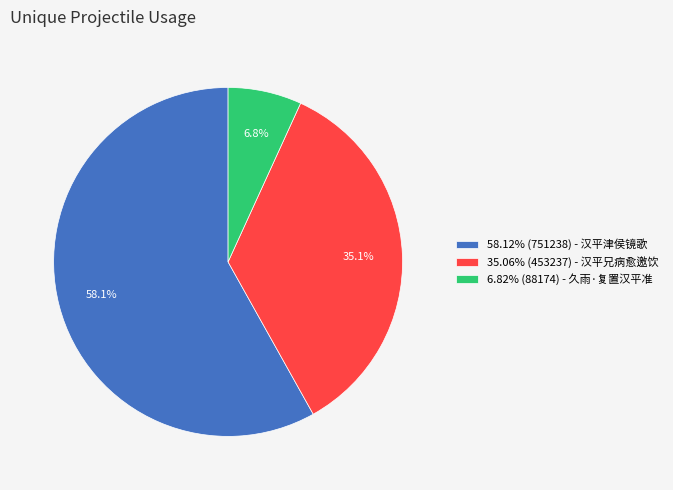

How many segments does this pie chart have?

3